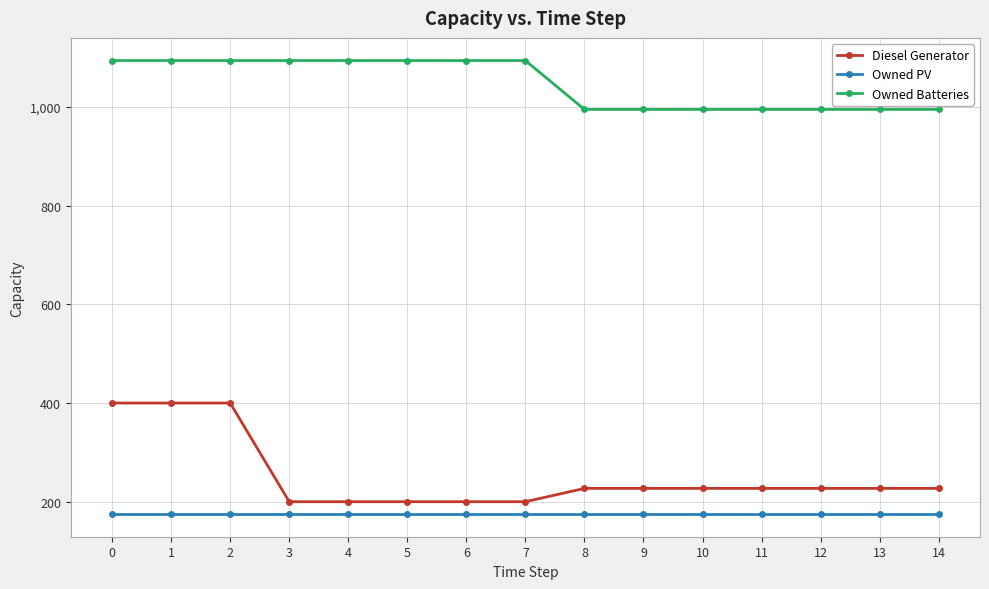

True or false: Owned PV and Owned Batteries intersect in this chart.

False